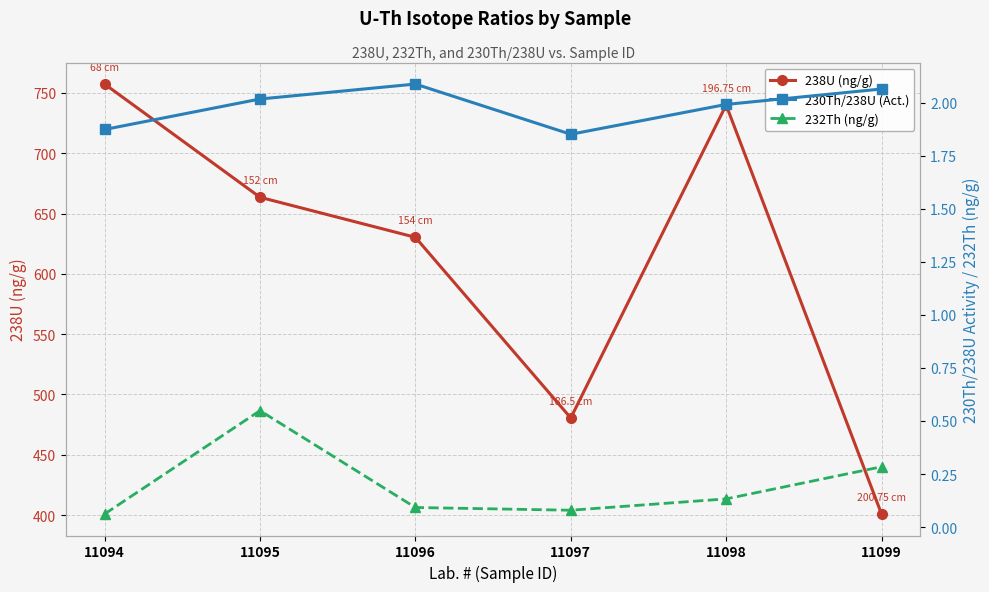

What is the sum of all 232Th (ng/g) values?

1.2